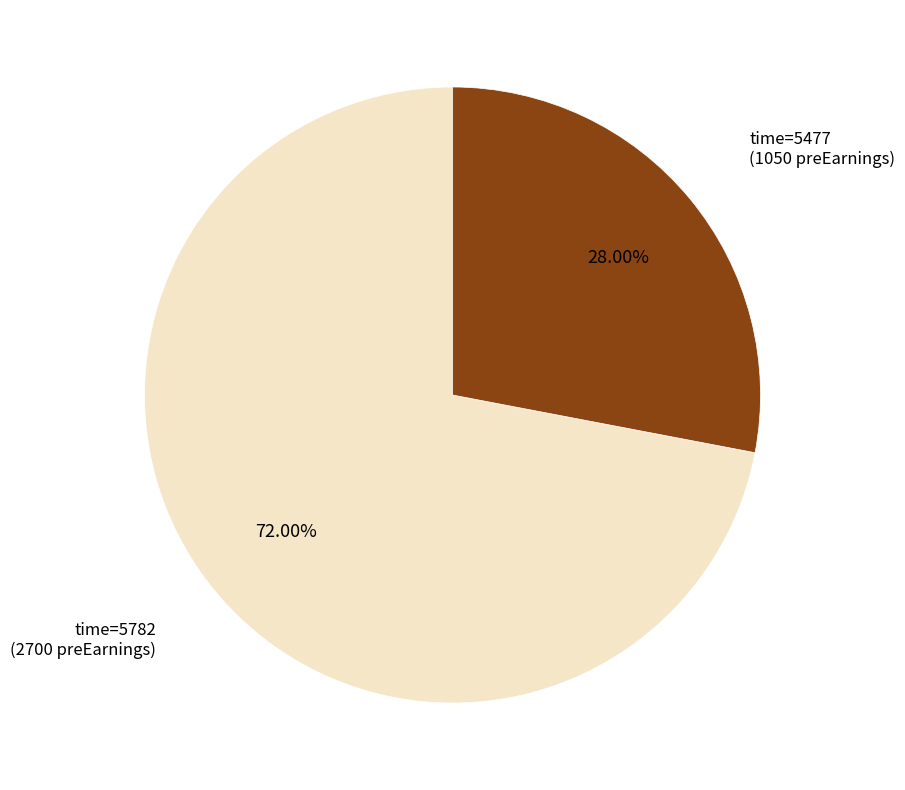

Does time=5477 account for over 50% of the chart?

No